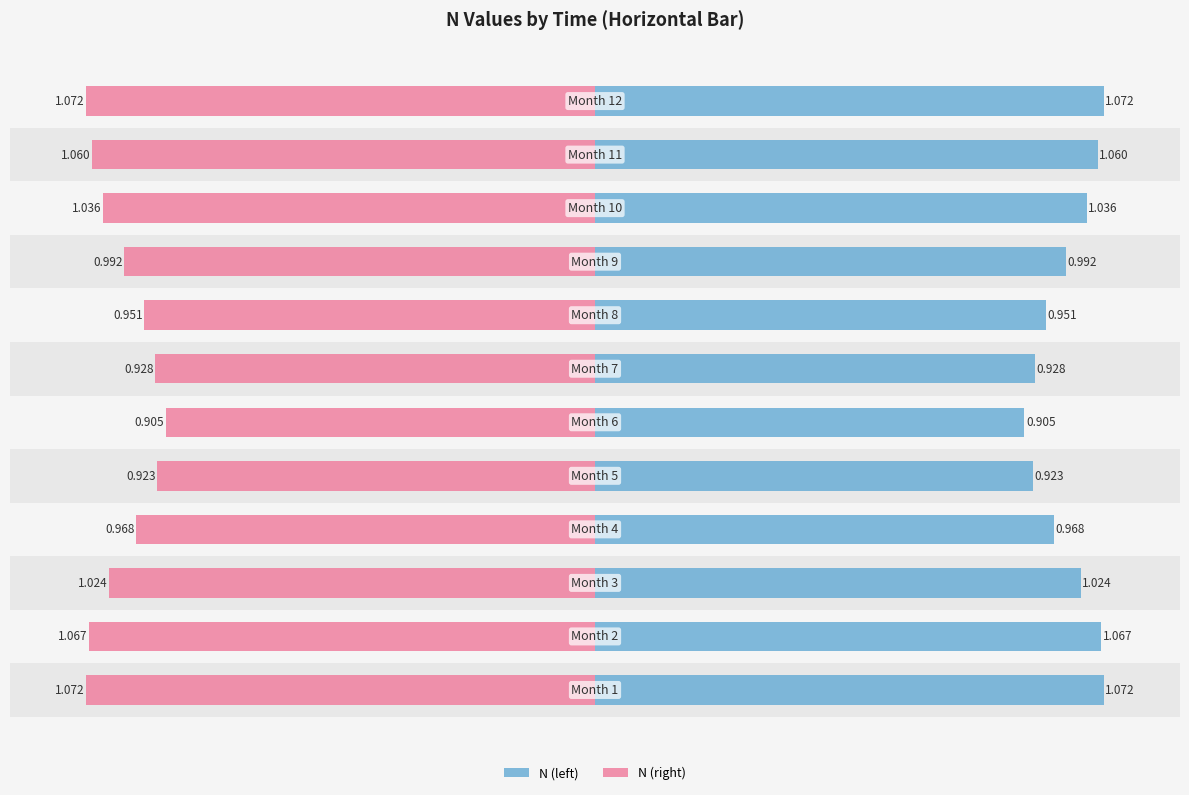

Which series has the widest spread of values?

N (left)